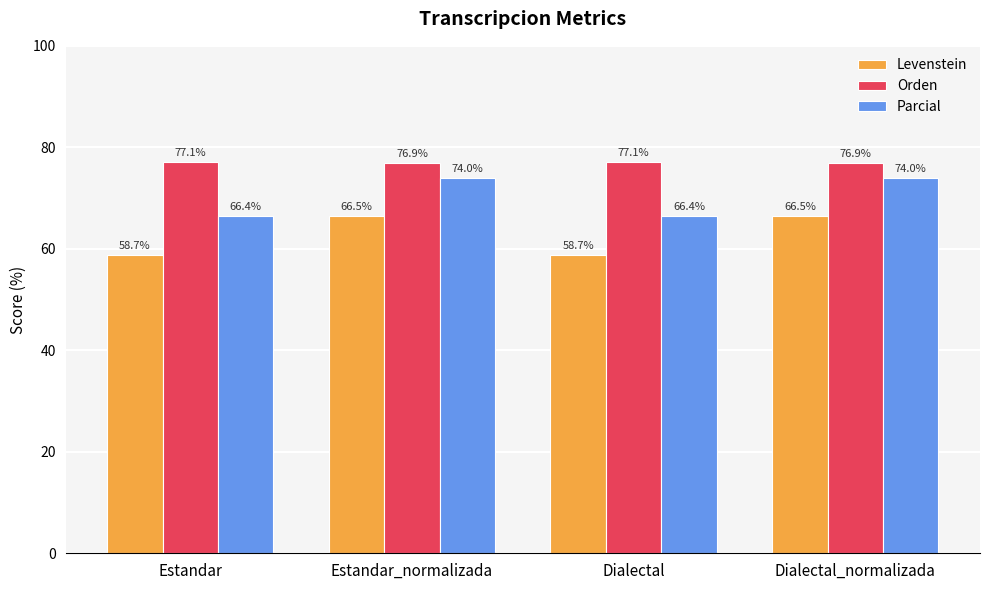

The value of Parcial at Estandar is 104.0. True or false?

False